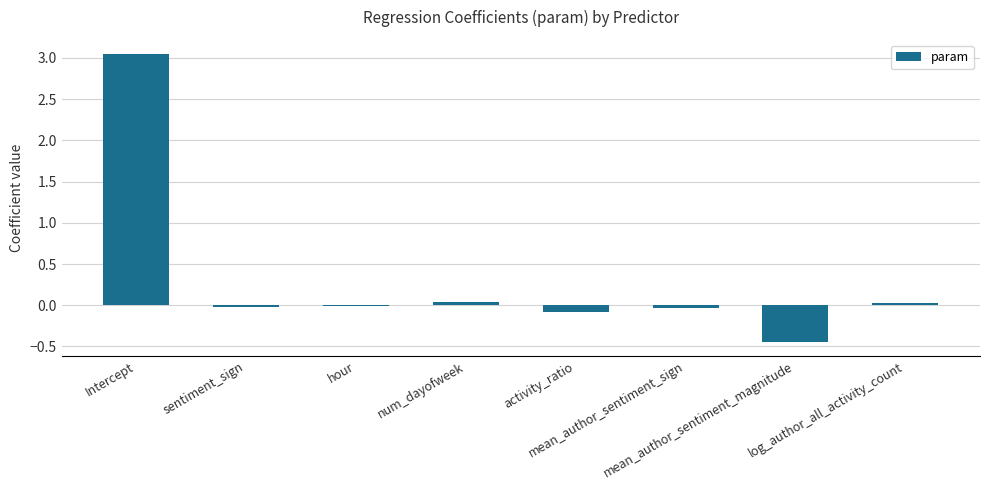

Count the number of data series in this chart.

1